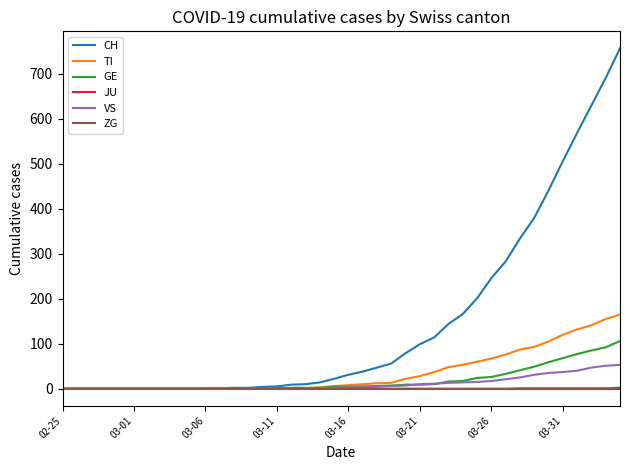

Which series has the largest range (max minus min)?

CH